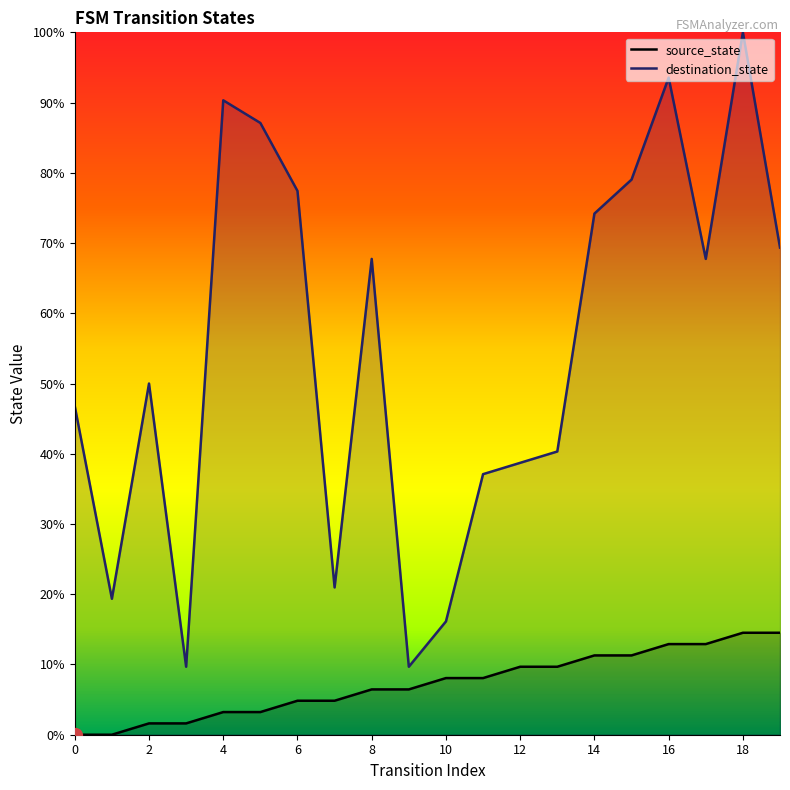

At which category is the sum across all series the highest?

18